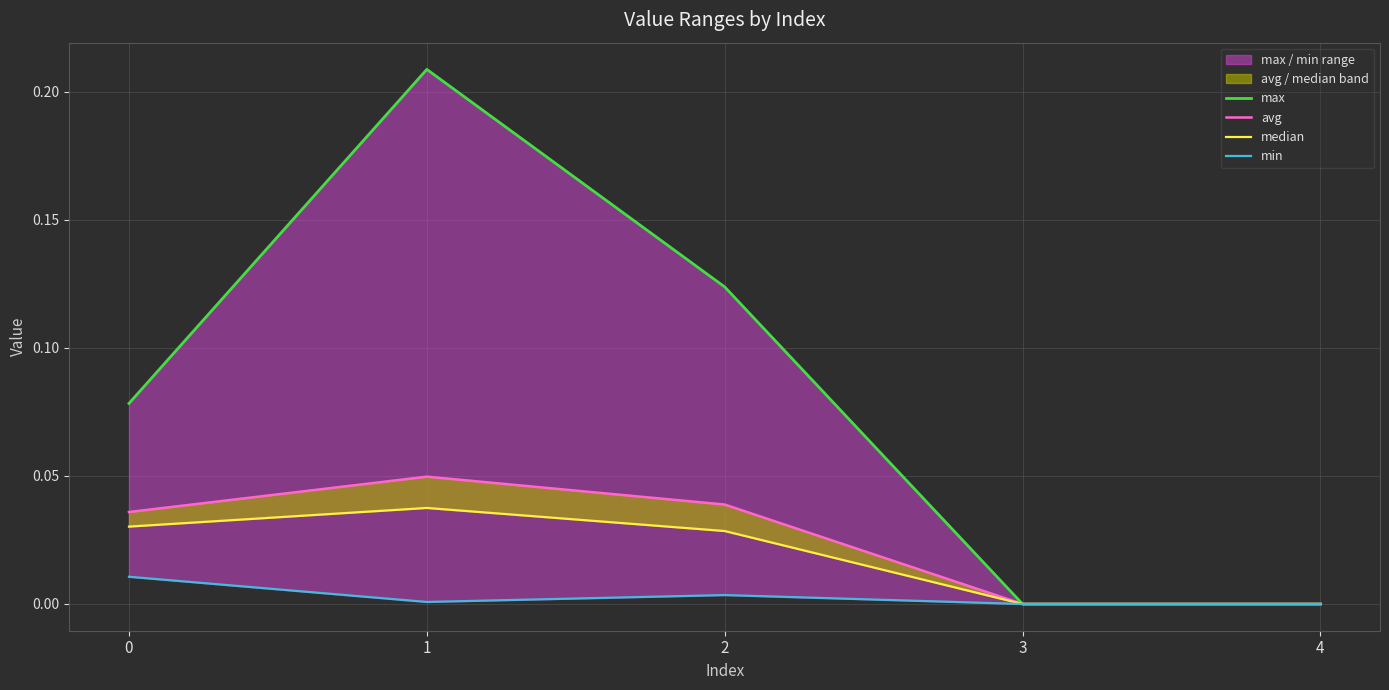

The max series shows 0.0 at 4. True or false?

True